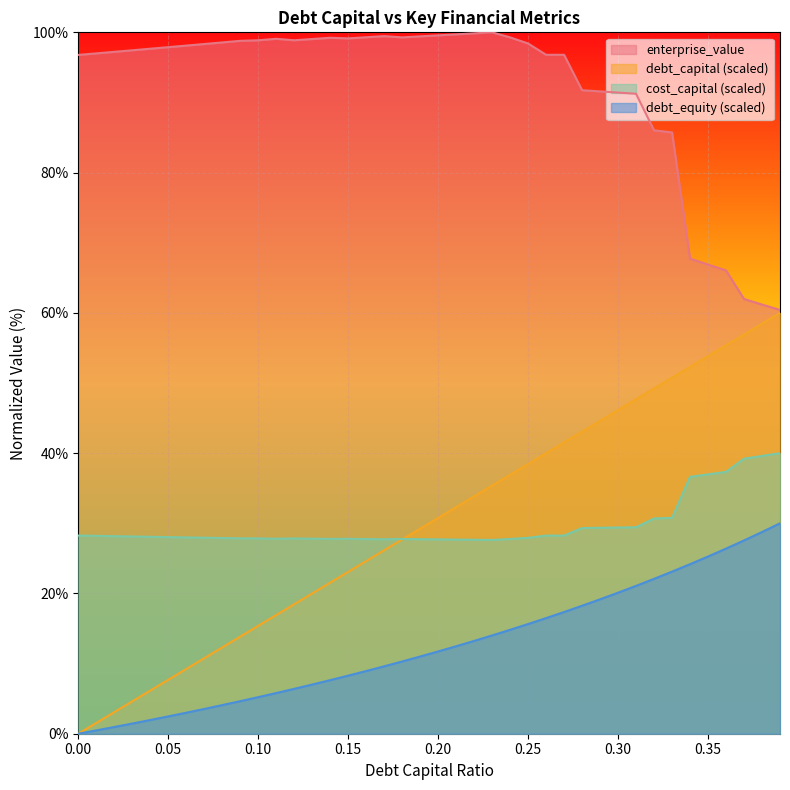

What position from the left is 0.35?

36